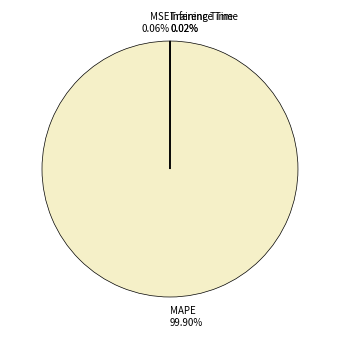

Is there a majority slice in this chart?

Yes